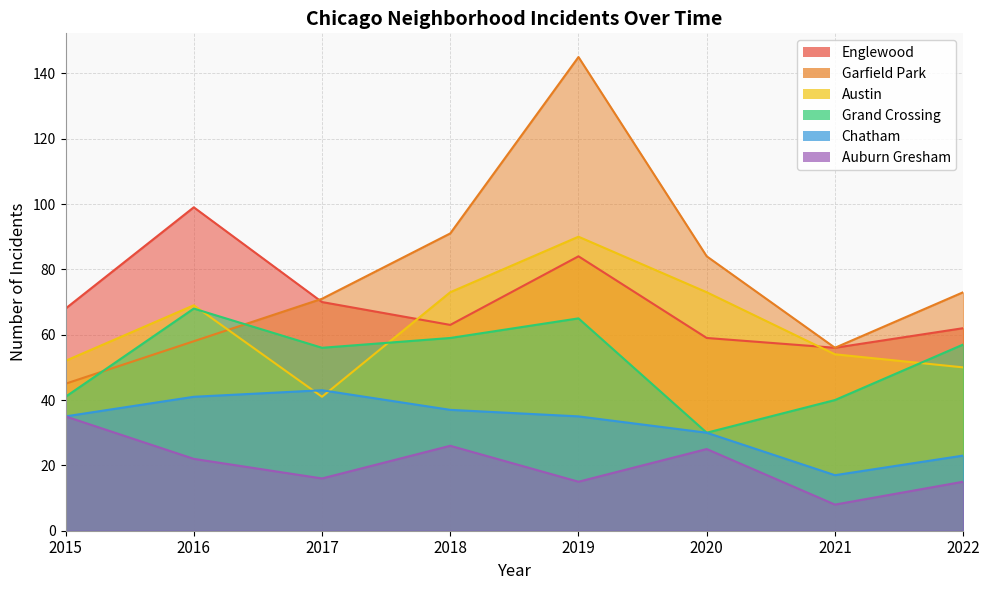

How many interior local peaks does the Garfield Park series have?

1